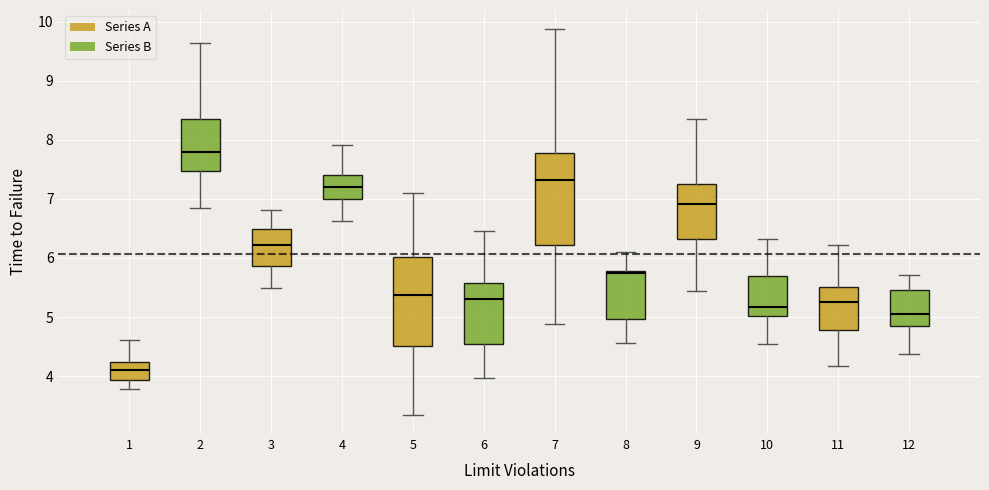

Where does the median line of the box at x = 6 sit on the y-axis? The values are not printed on the chart, so give them approximately, as read against the axis.

5.3